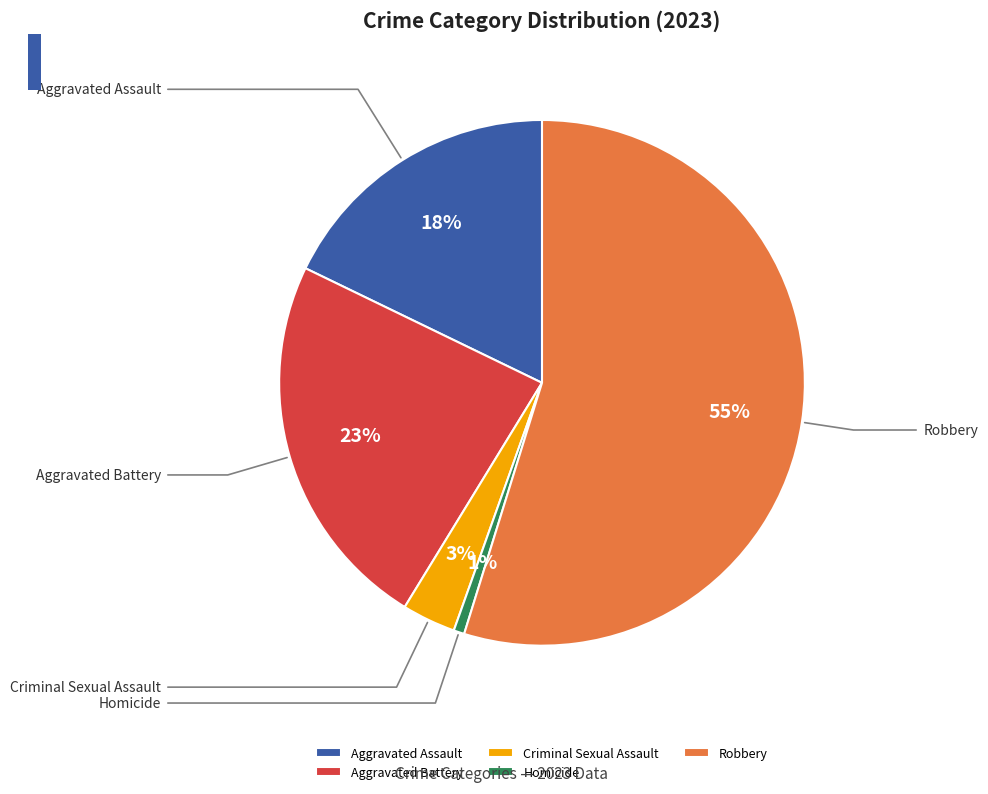

How many segments does this pie chart have?

5